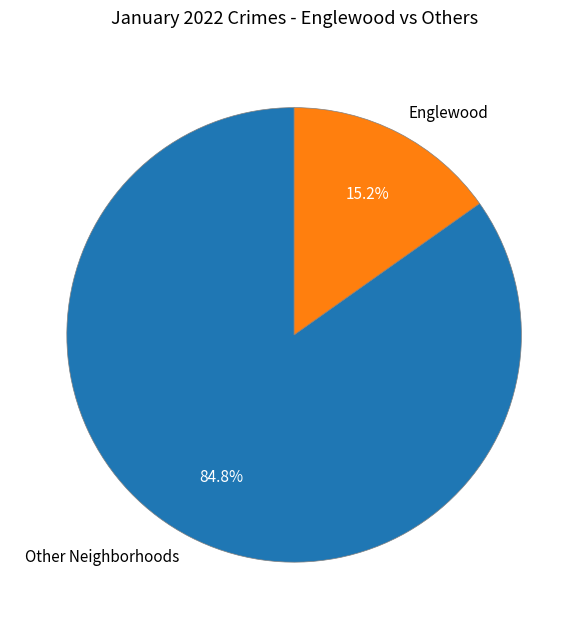

Count the number of slices in the pie.

2